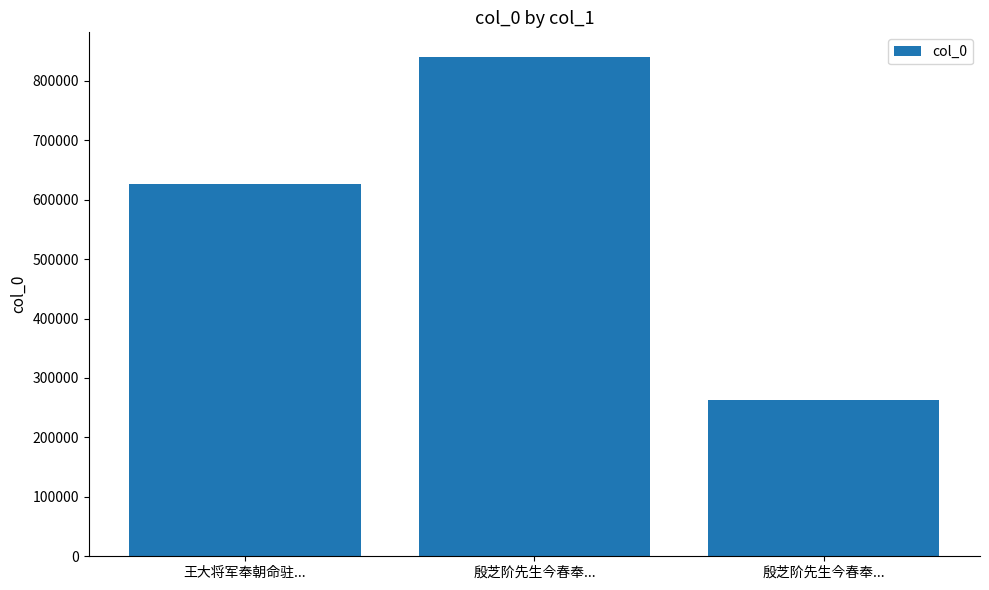

Which label corresponds to the smallest value in the chart?

殷芝阶先生今春奉...